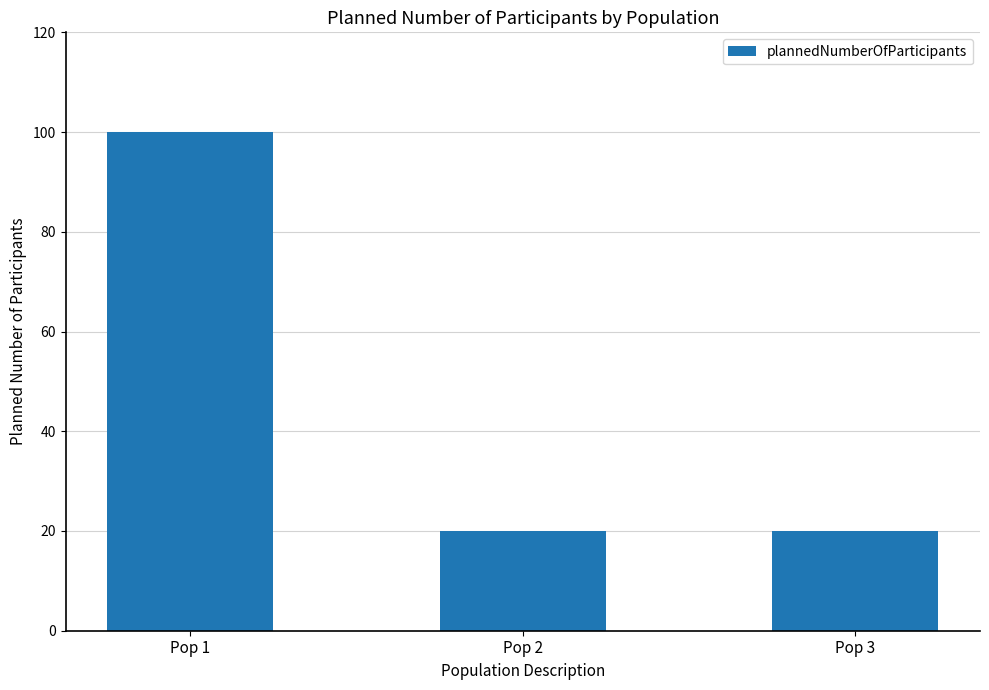

How many bars are there in total?

3